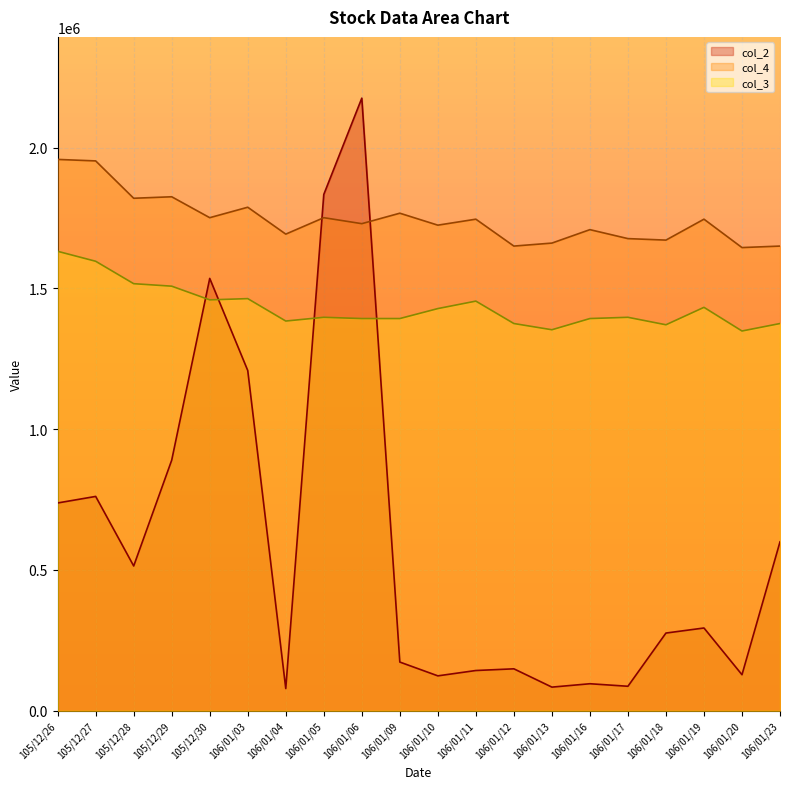

How many intersections are there between col_2 and col_4?

2